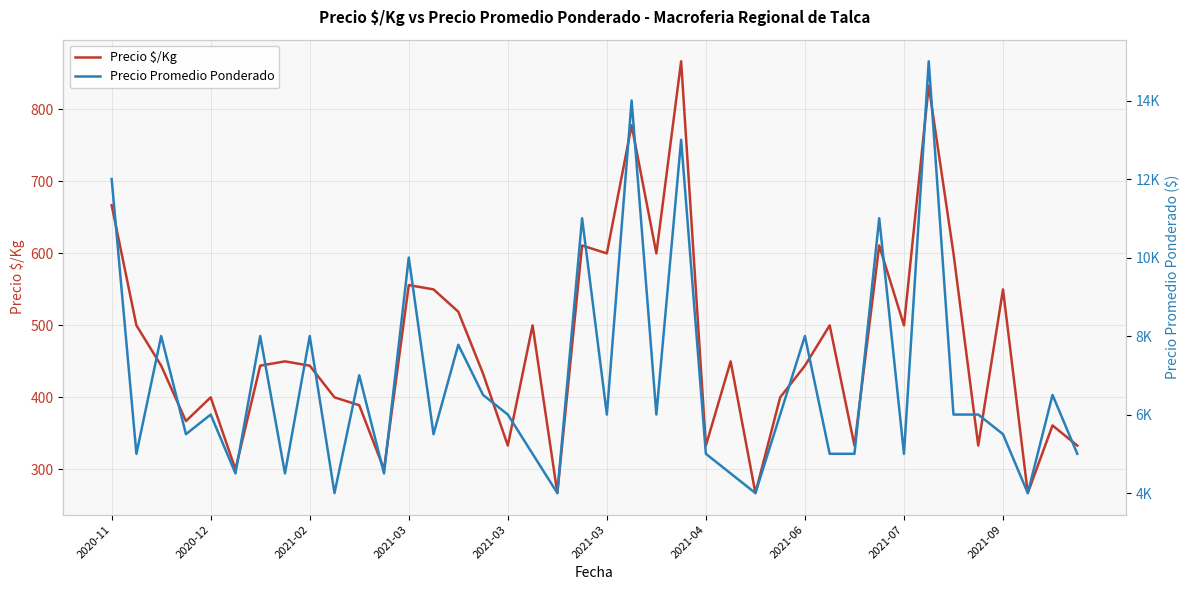

What is the spread (max minus min) of values at 22?

5400